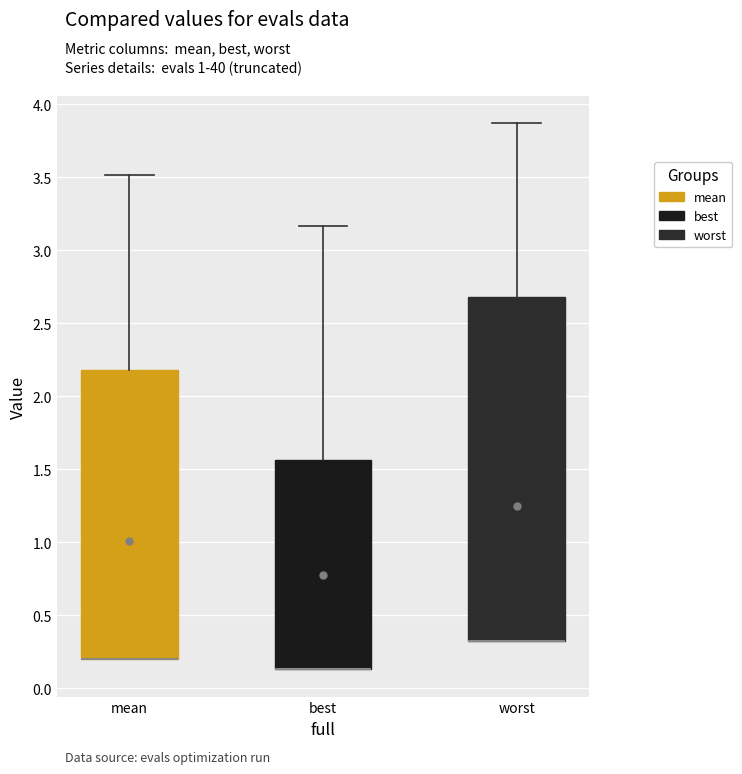

Which box is the tallest, from its lower edge to its upper edge?

worst